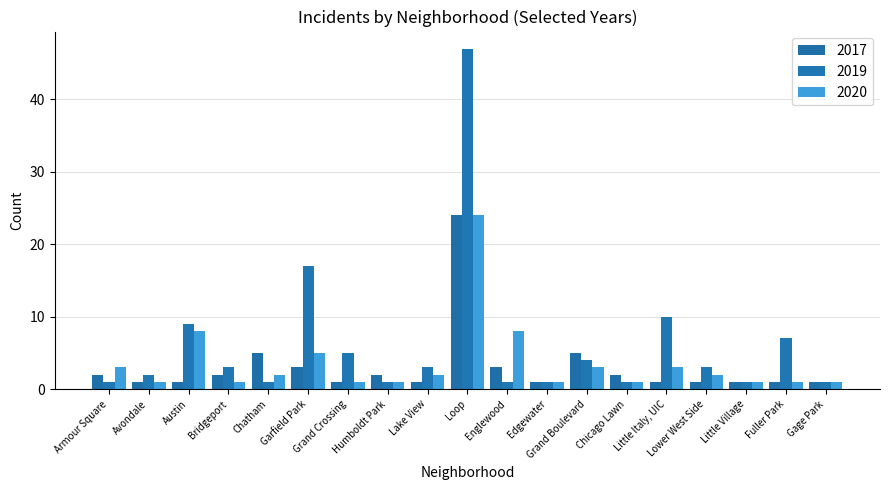

How many series are shown in this chart?

3